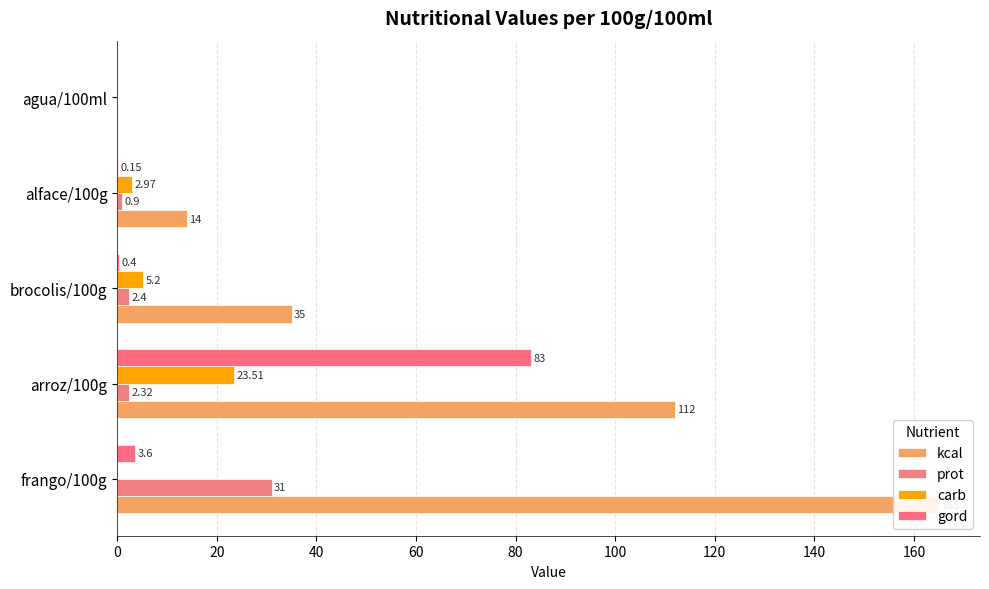

True or false: kcal has a value of 19.5 at brocolis/100g.

False